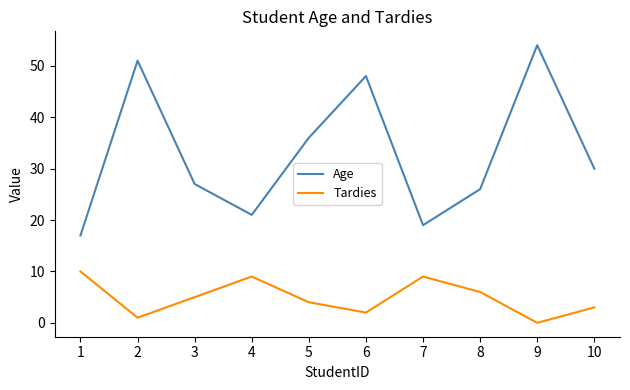

What are all the series names shown in the legend?

Age, Tardies